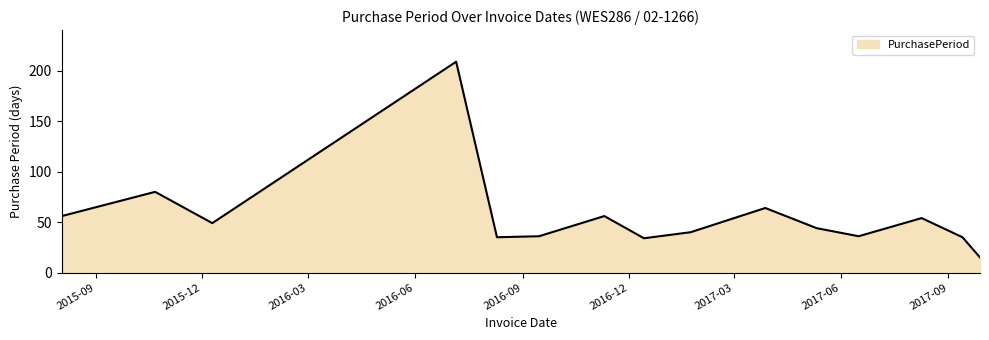

What is the maximum value shown in the chart?

209